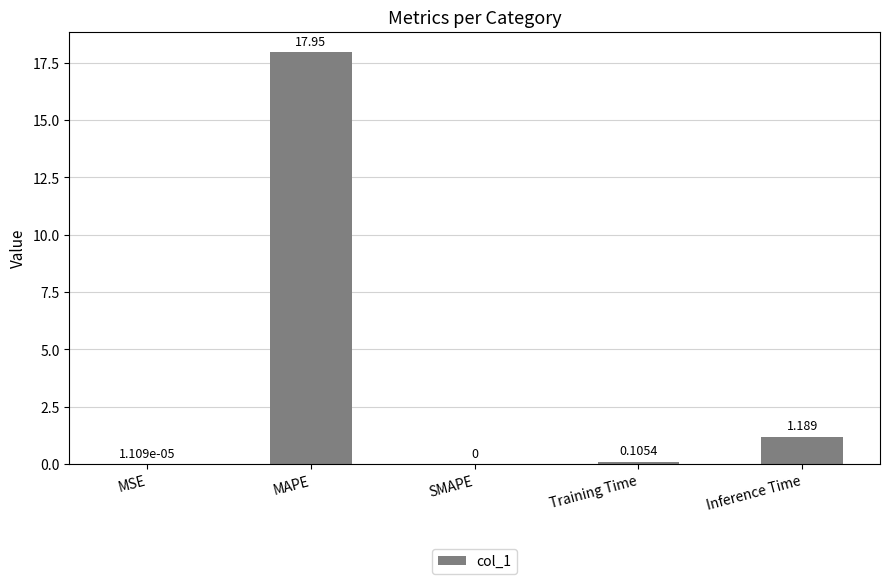

What is the sum of all values?

19.2